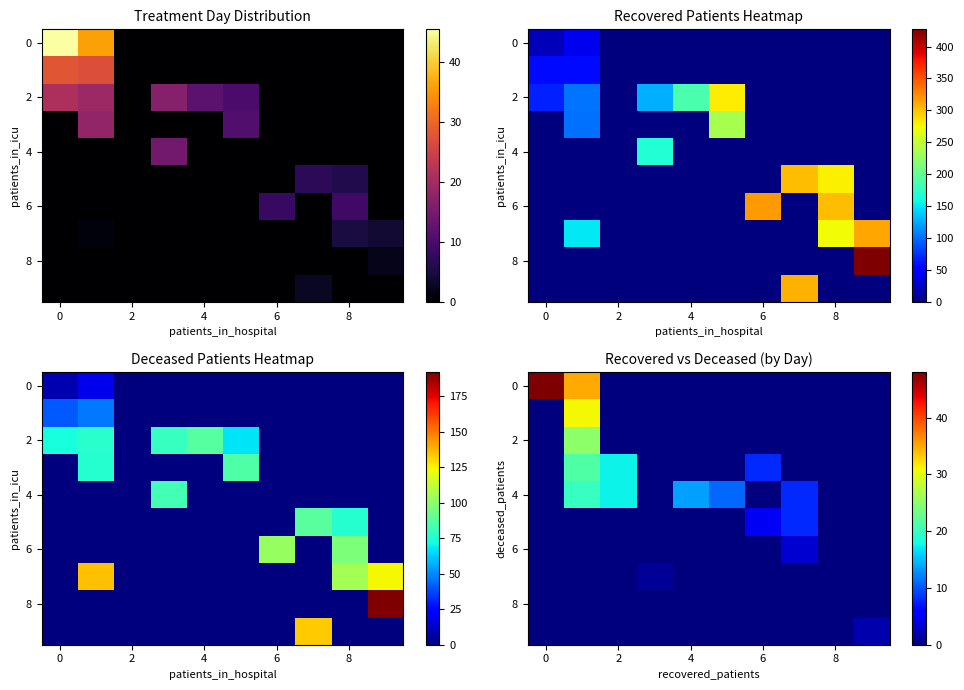

Which category has the lowest value across all series?

2